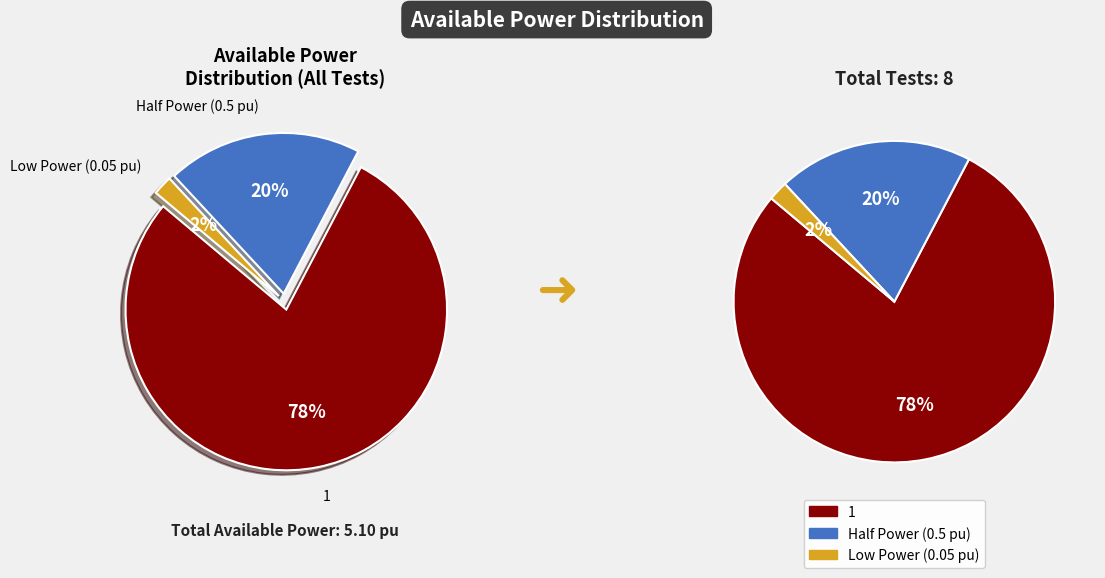

True or false: 174 accounts for 6% of the total.

False